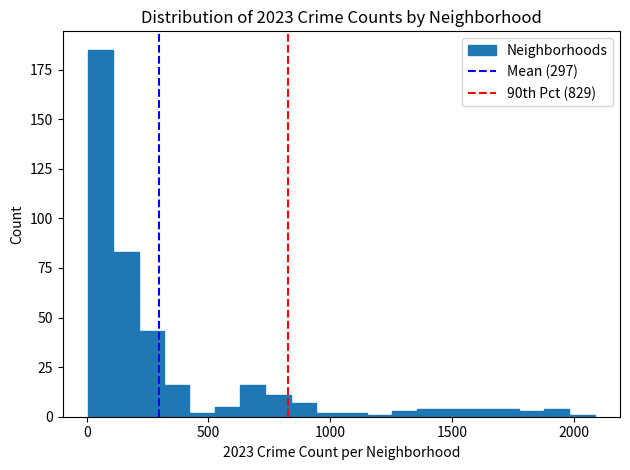

Around what value on the x-axis is the tallest bar? Give the approximate position of its centre, as read against the axis.

50